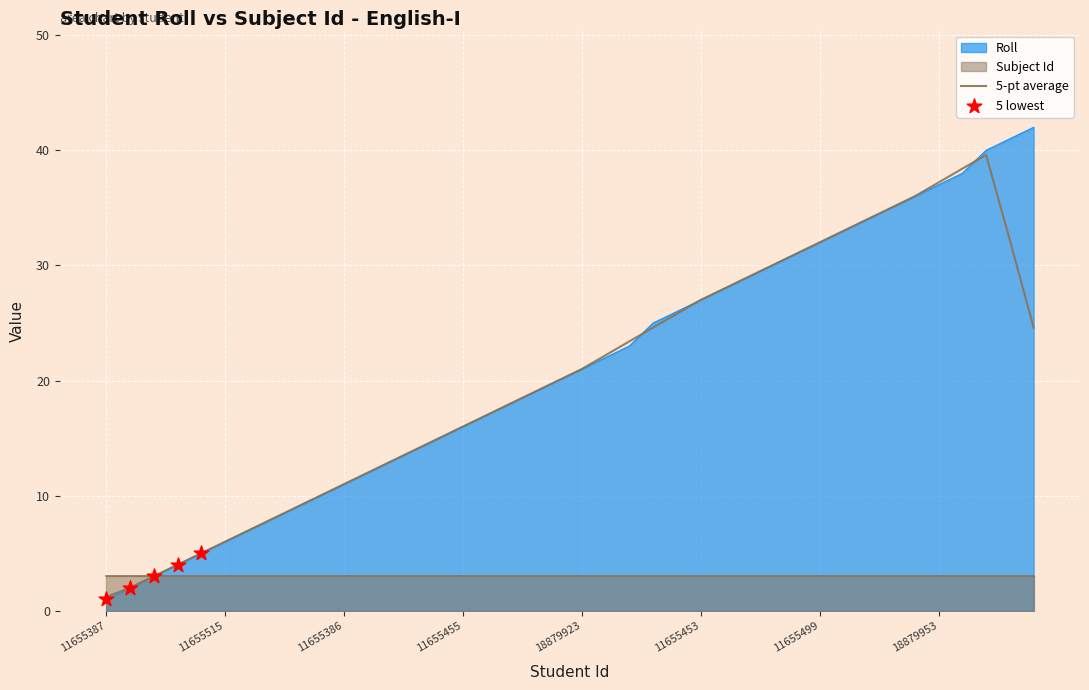

Approximately how many times larger is the value at 11655547 compared to 11655446?

5.8